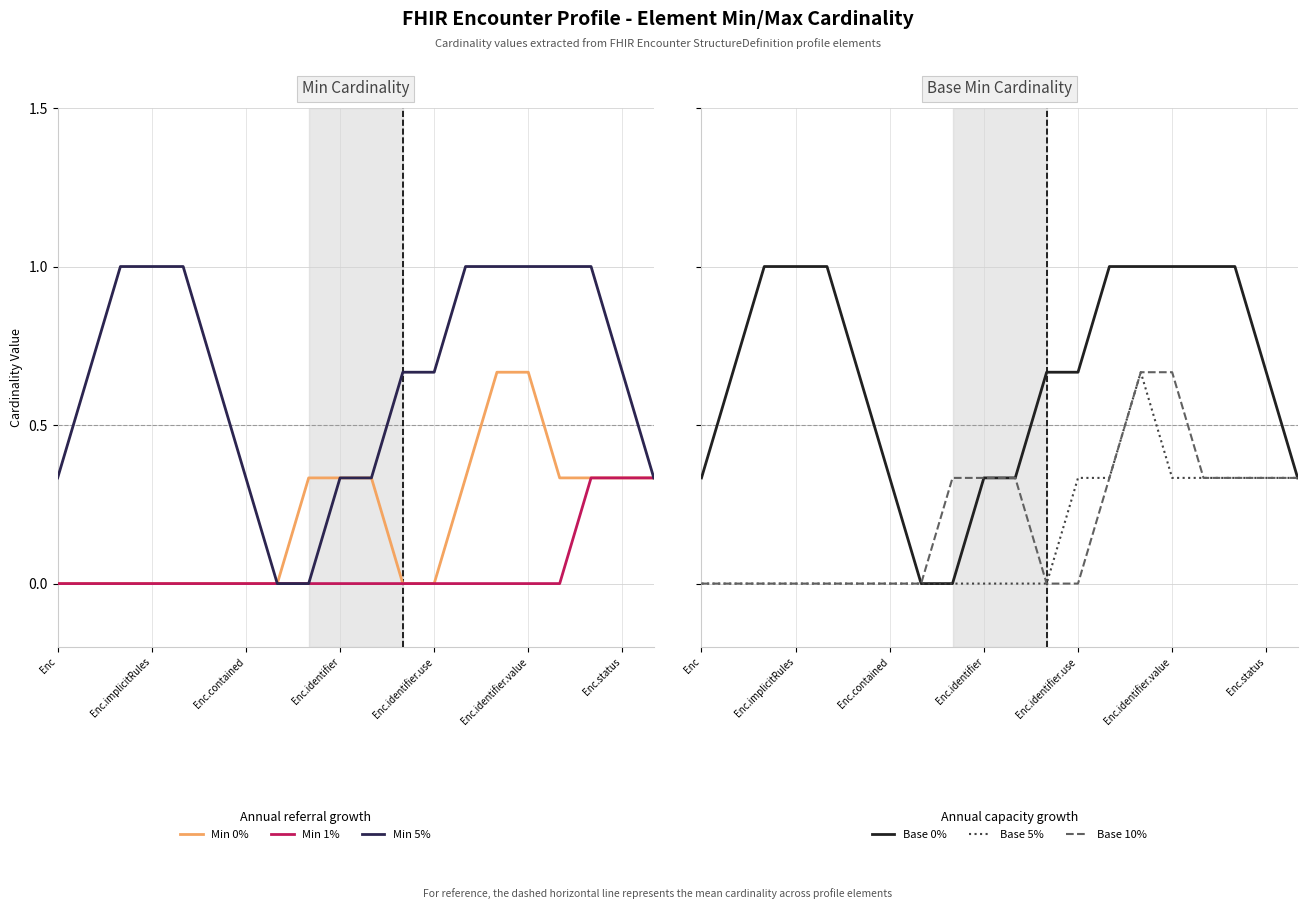

What is the difference between the maximum and minimum values in the Min (0% ref growth) series?

0.7